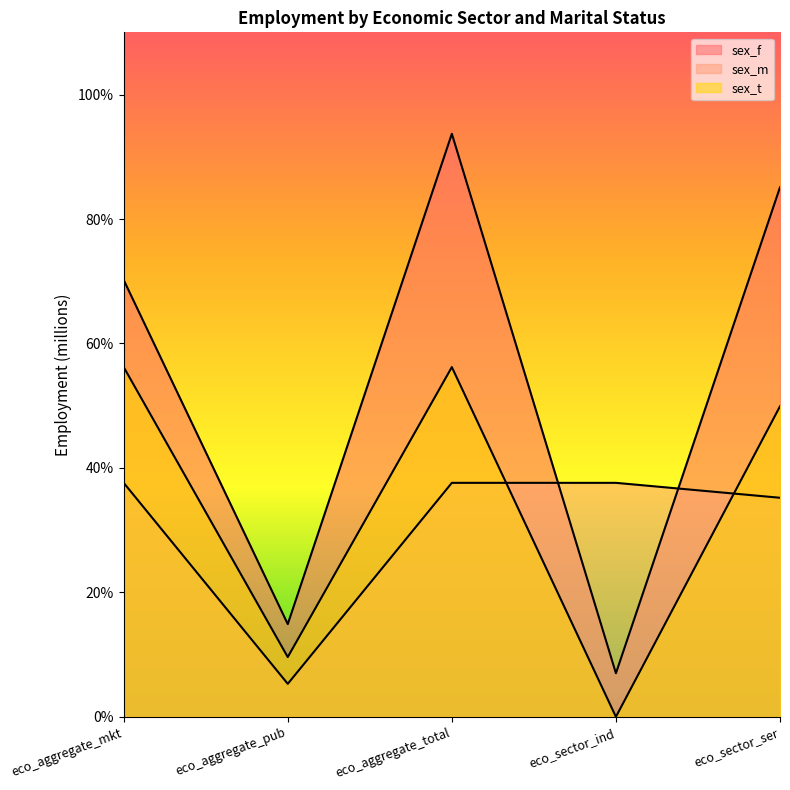

Which series has the largest total across all categories?

sex_f